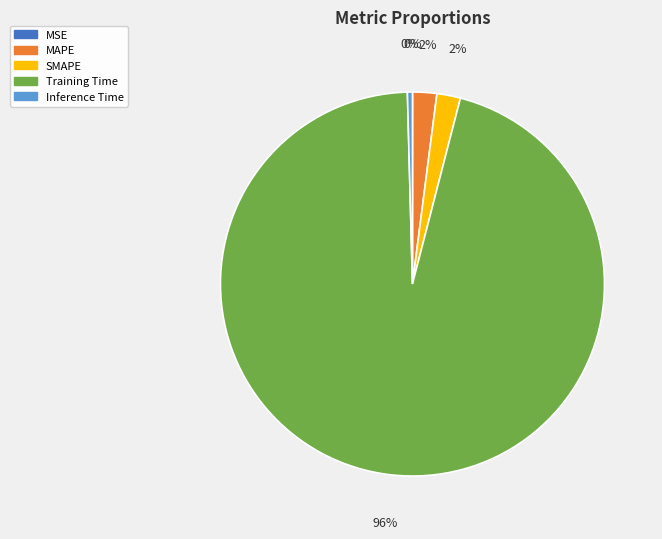

Which slice is the largest?

Training Time